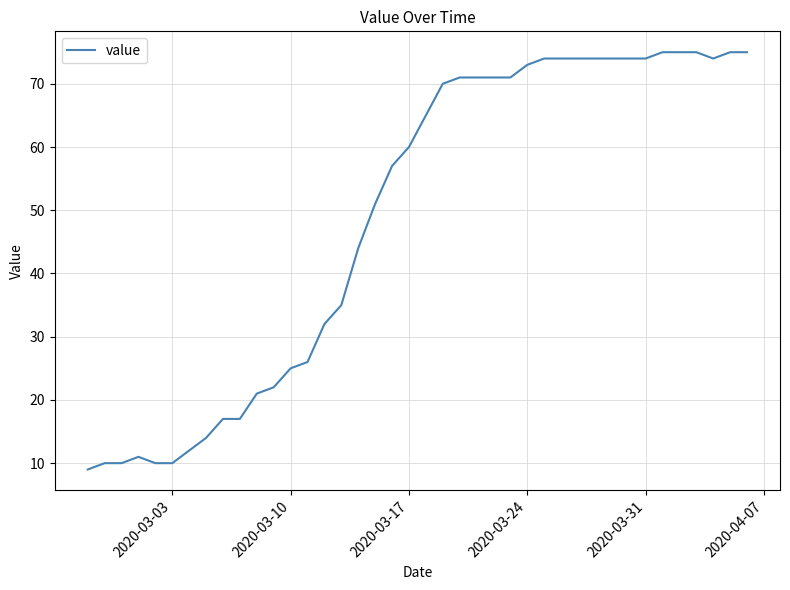

What is the smallest value displayed?

9